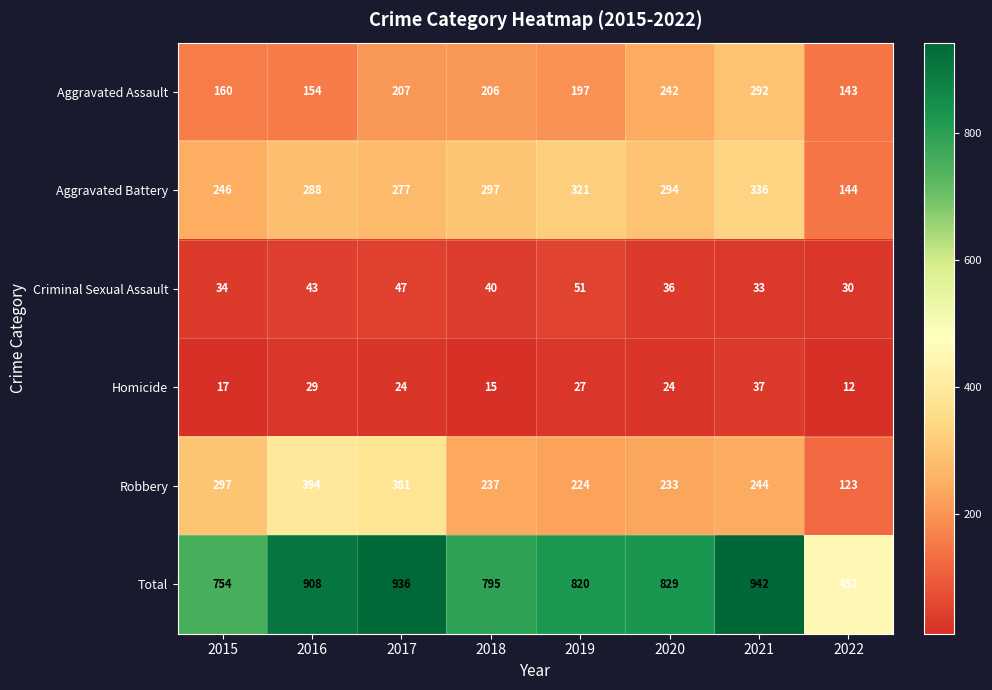

What value does the Homicide series have at 2016?

29